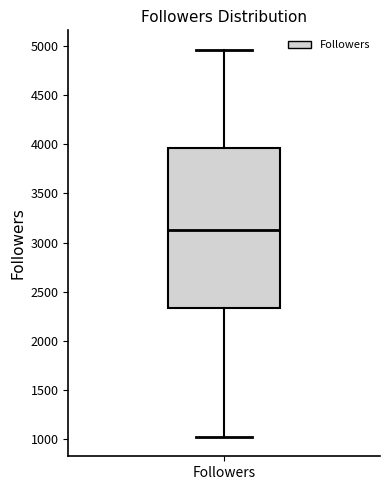

Transcribe this box plot: give where the median line is, the range the box spans, and where the two whiskers end, as read against the y-axis. The values are not printed on the chart, so give them approximately, as read against the axis.

median 3150, box 2350 to 3950, whiskers 1000 to 4950